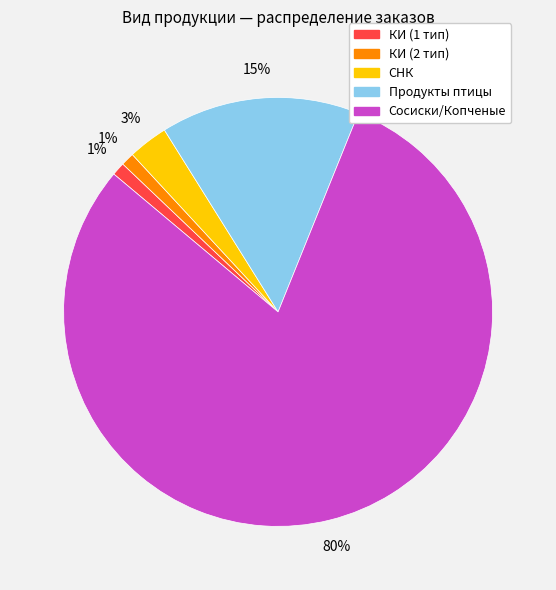

What is the largest slice in the pie chart?

Сосиски/Копченые